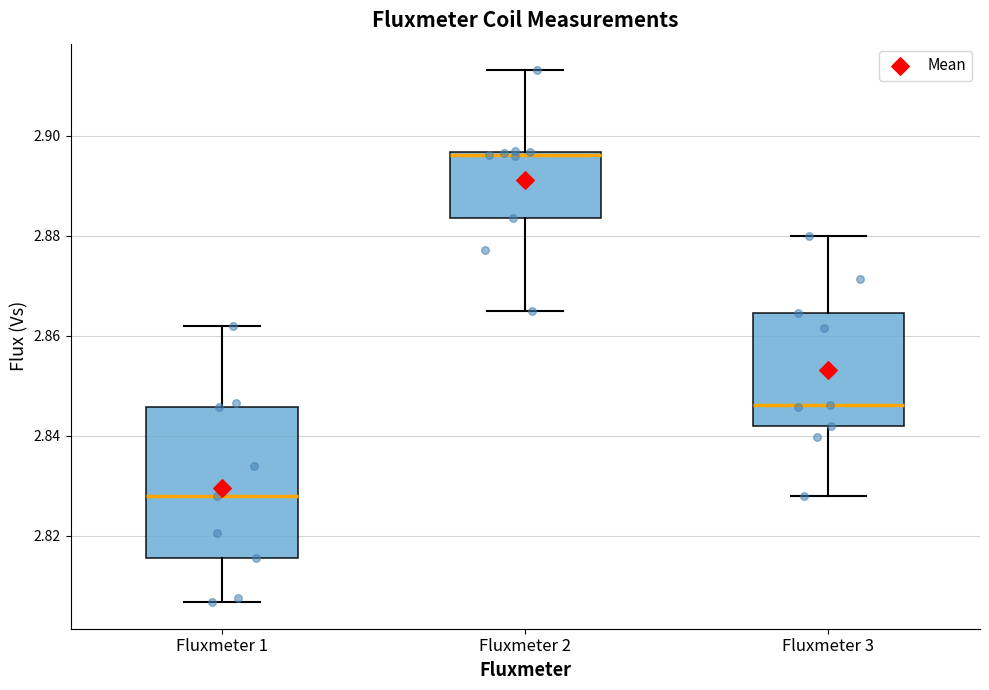

Which box is the tallest, from its lower edge to its upper edge?

Fluxmeter 1